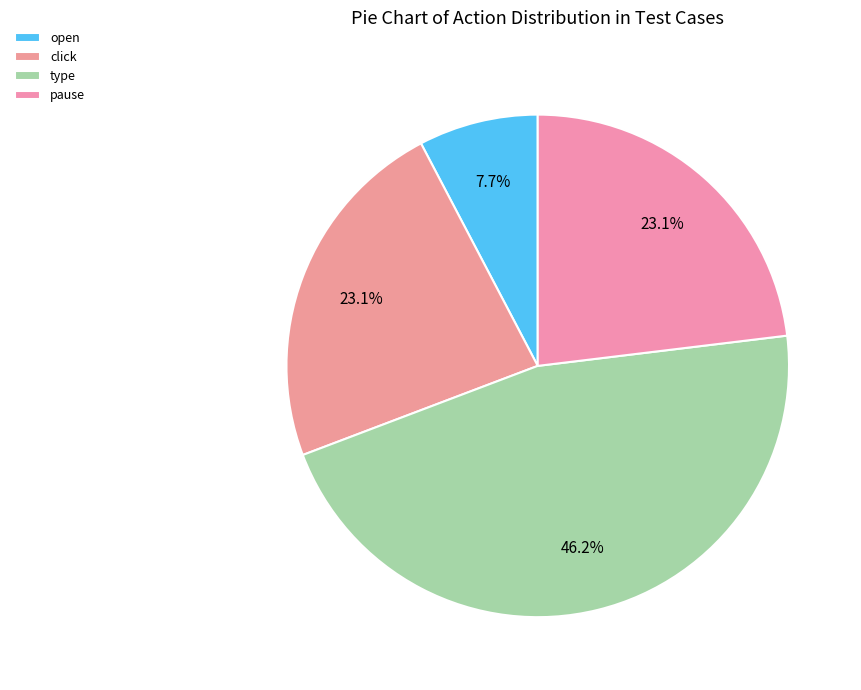

How many segments does this pie chart have?

4